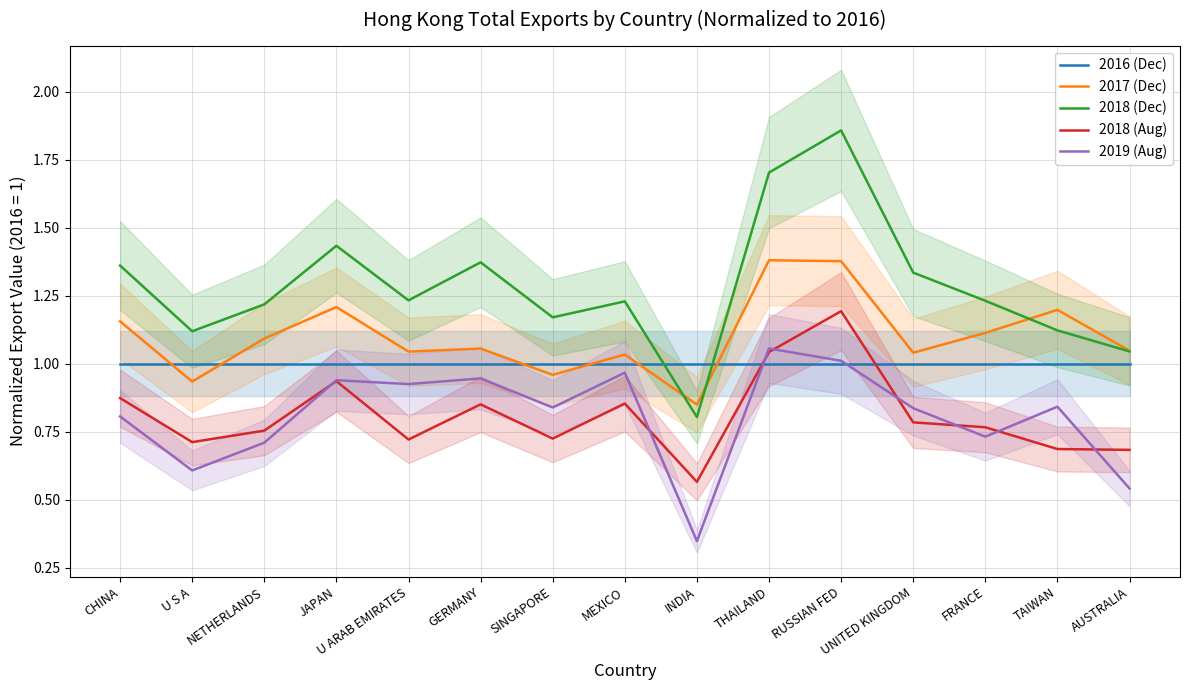

How many lines are shown in the chart?

5